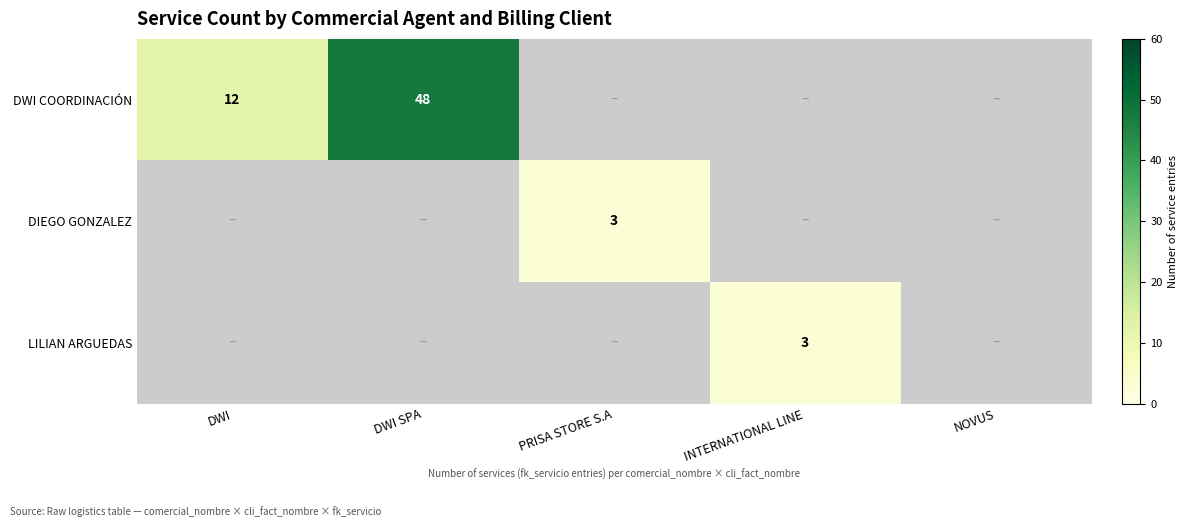

The LILIAN ARGUEDAS series shows 3 at INTERNATIONAL LINE. True or false?

True